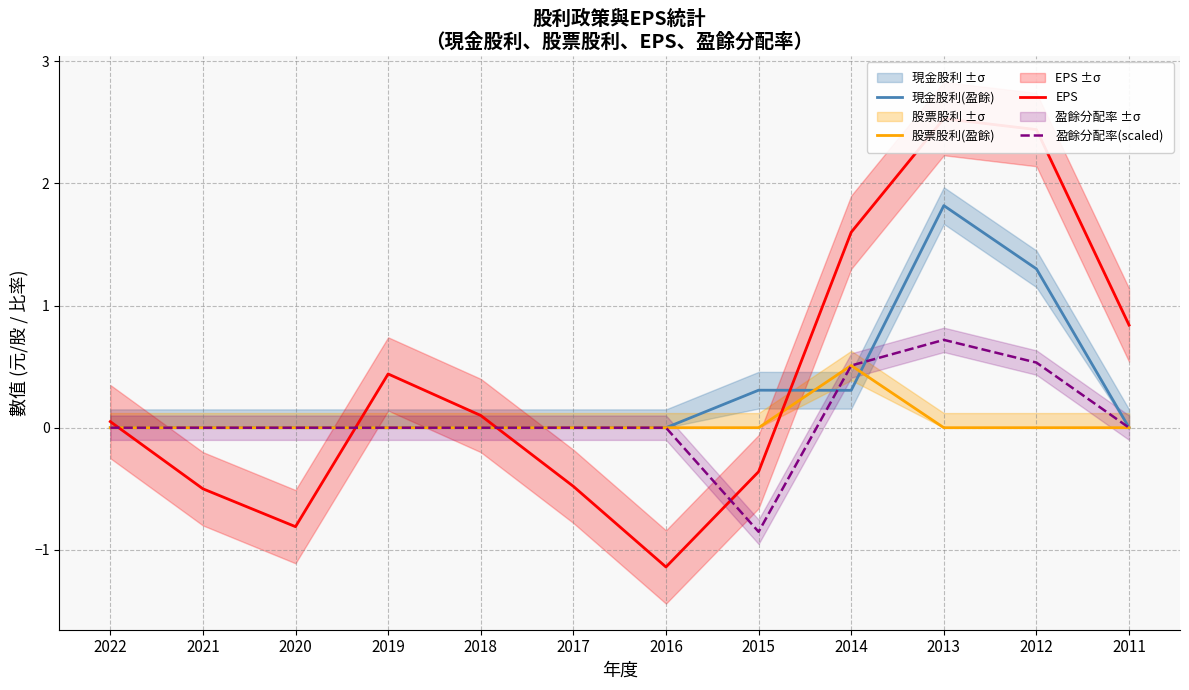

The 盈餘分配率(scaled) series shows 0.0 at 2011. True or false?

True